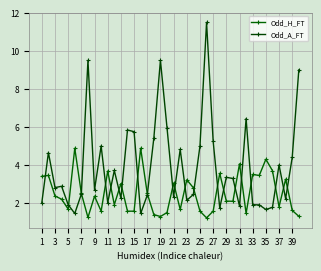

How many intersections are there between Odd_H_FT and Odd_A_FT?

21